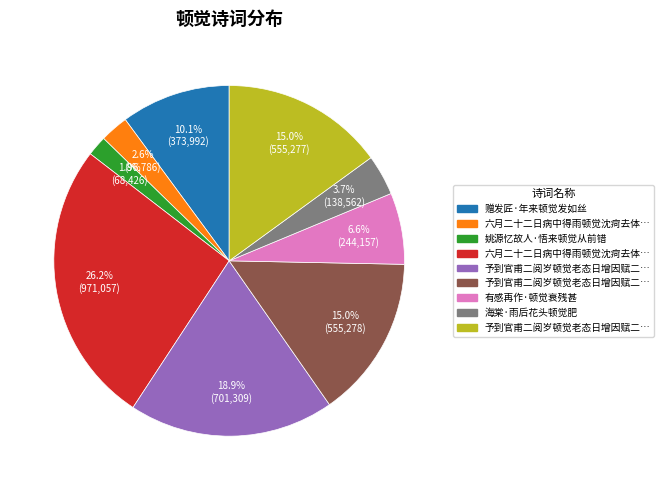

Is there a majority slice in this chart?

No